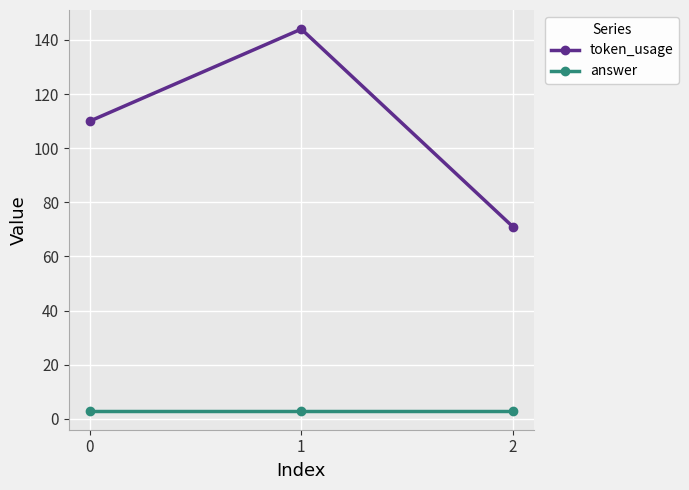

At 2, list the series in order from smallest to largest.

answer, token_usage